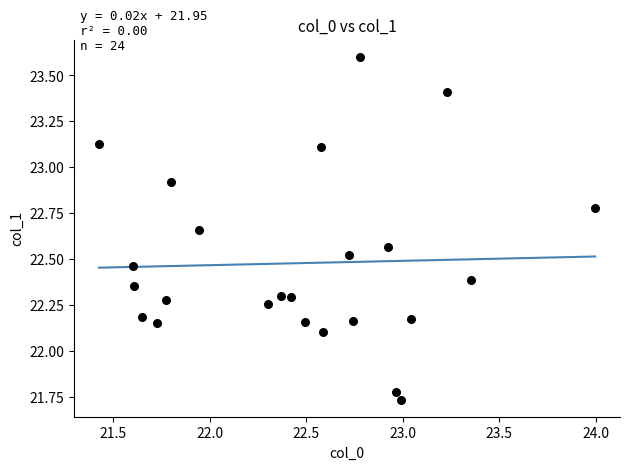

What is the range of Y values (max minus min)?

1.9